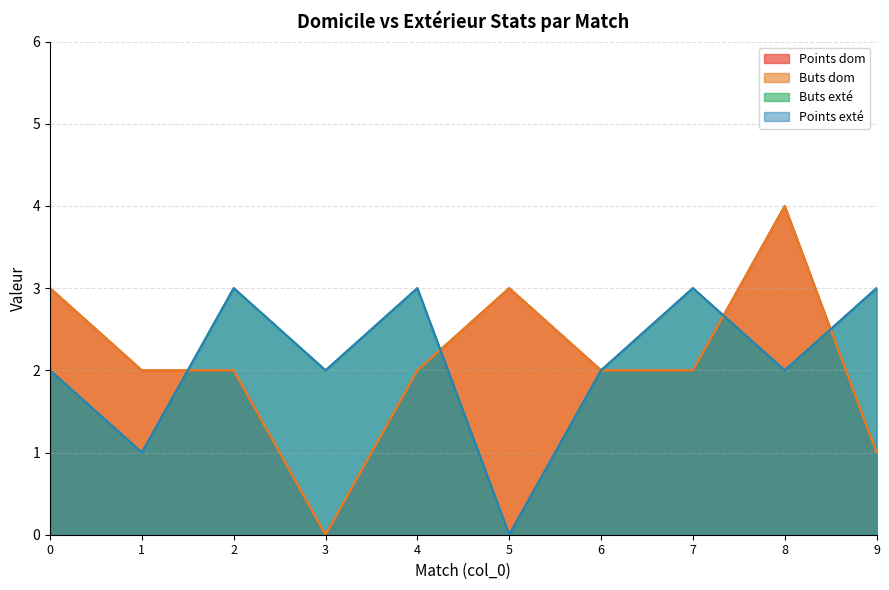

What is the total value across all series at 9?

8